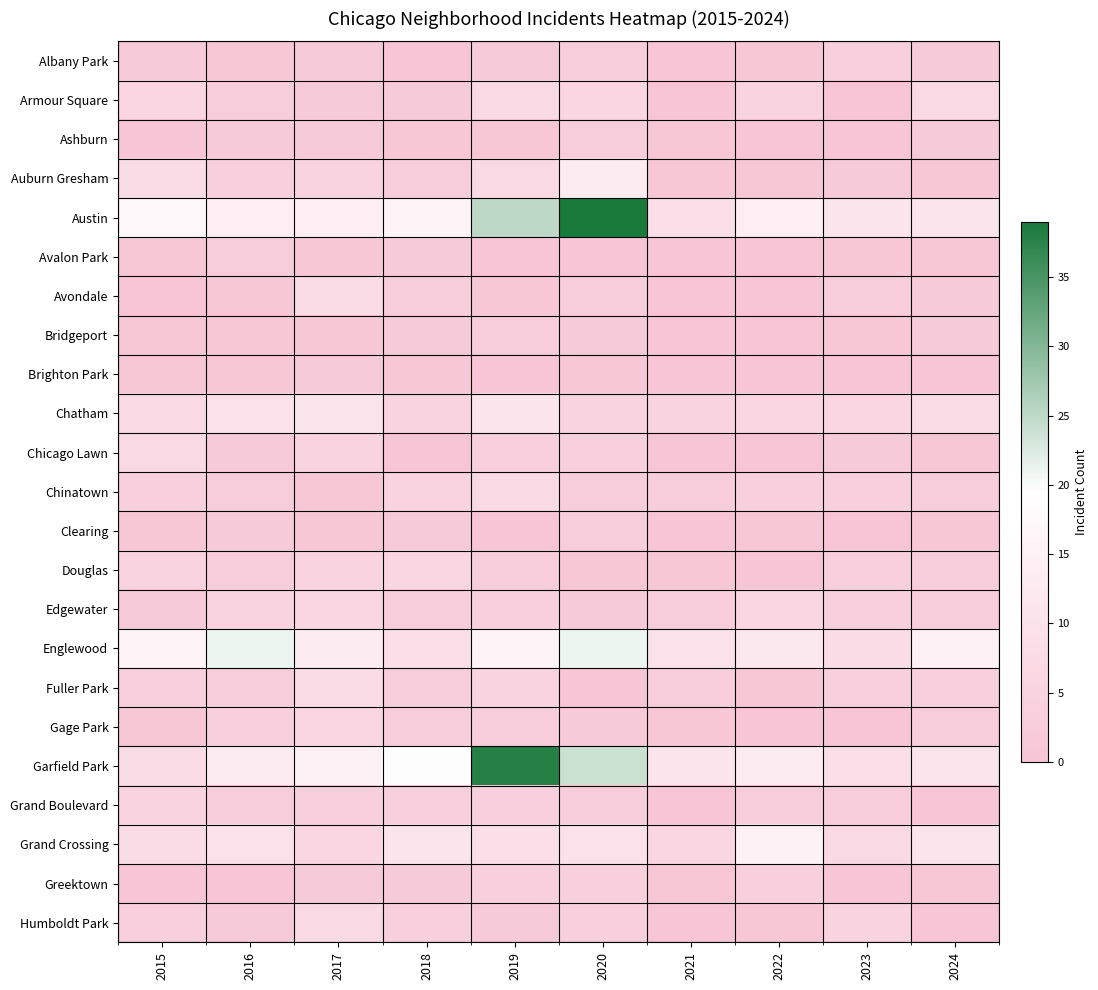

How many data points does each series have?

10